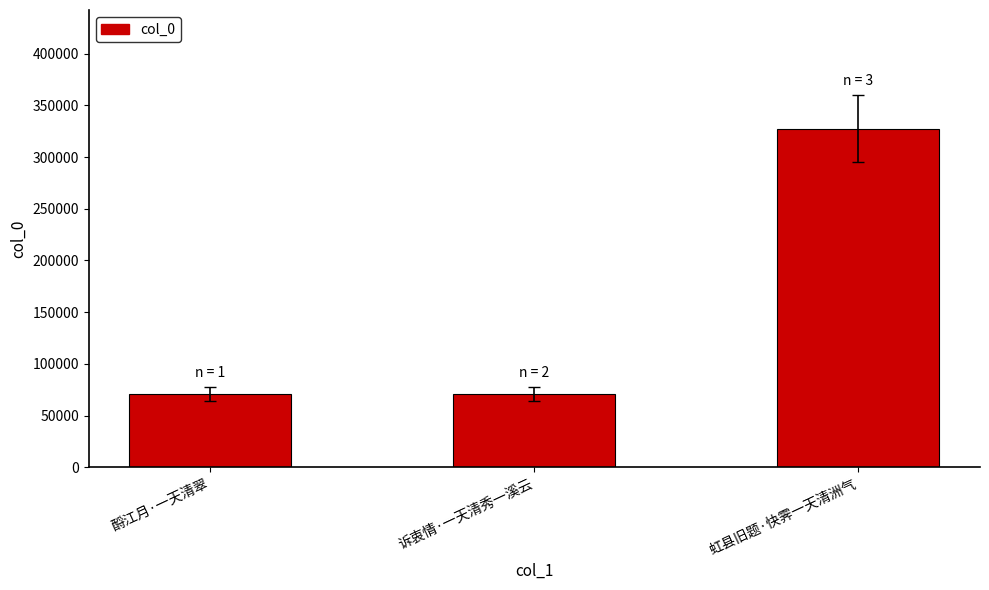

The chart shows a value of 23203 at 酹江月·一天清翠. True or false?

False